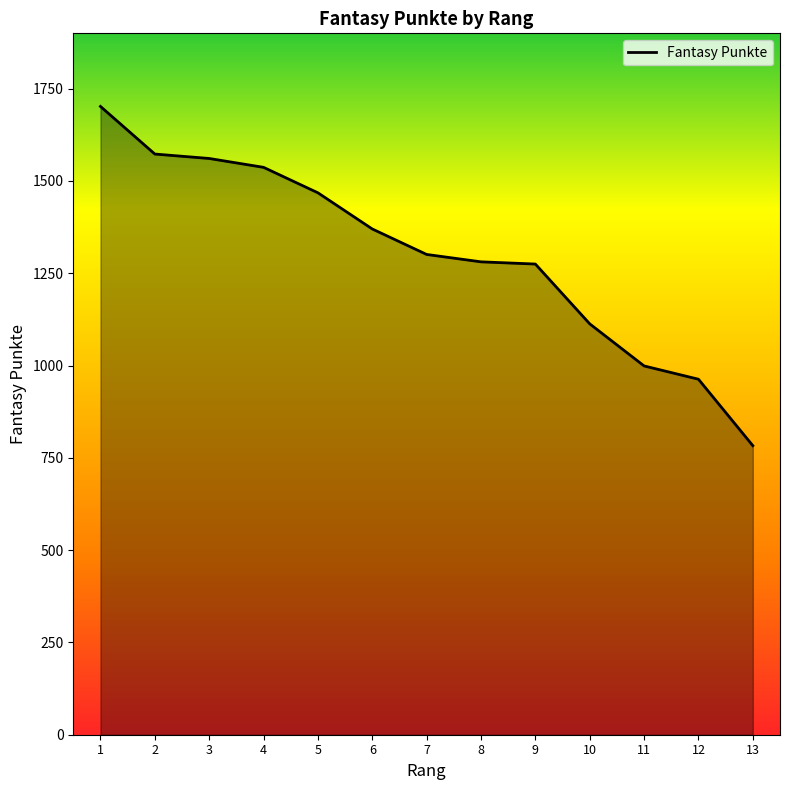

What is the minimum value shown in the chart?

783